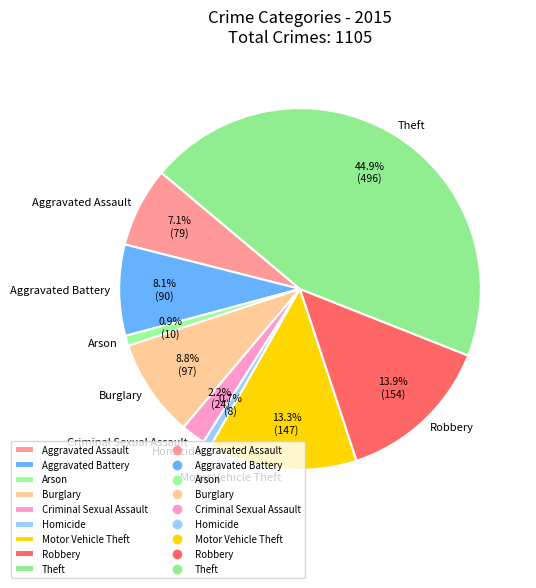

How many slices are in this pie chart?

9